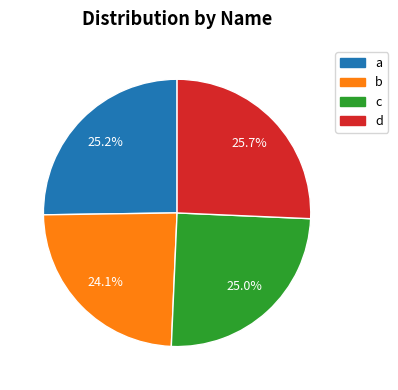

How many segments does this pie chart have?

4